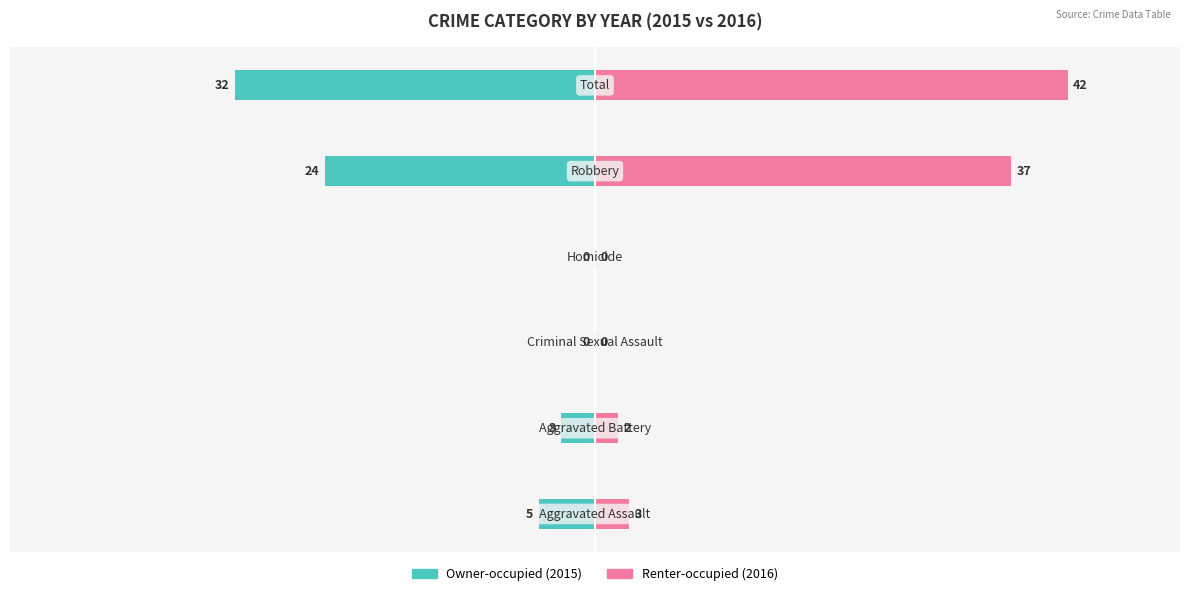

What is the value of the Owner-occupied bar at the 5th from the left?

-24